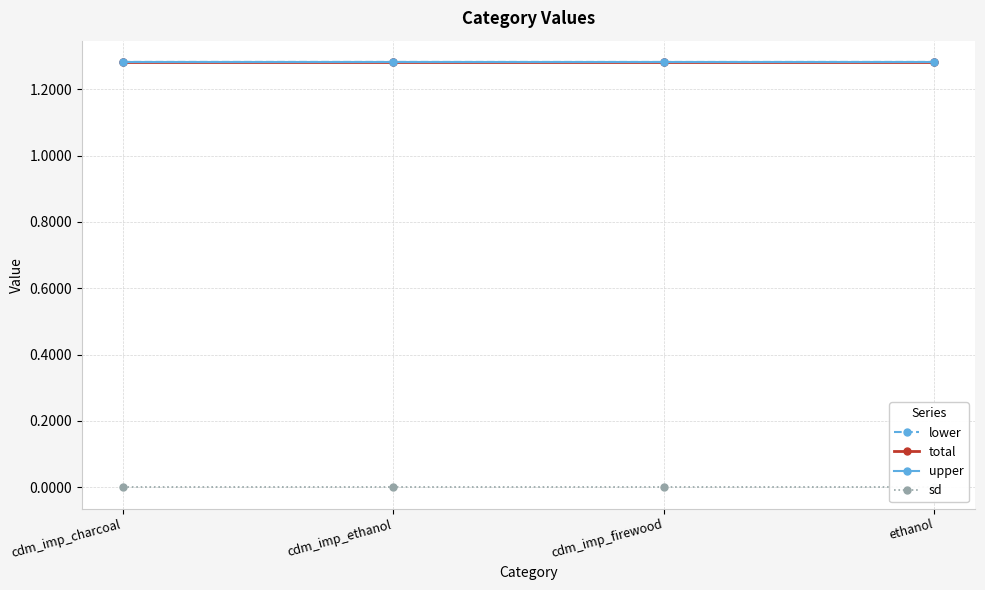

Does the chart display data point markers on the line(s)?

Yes